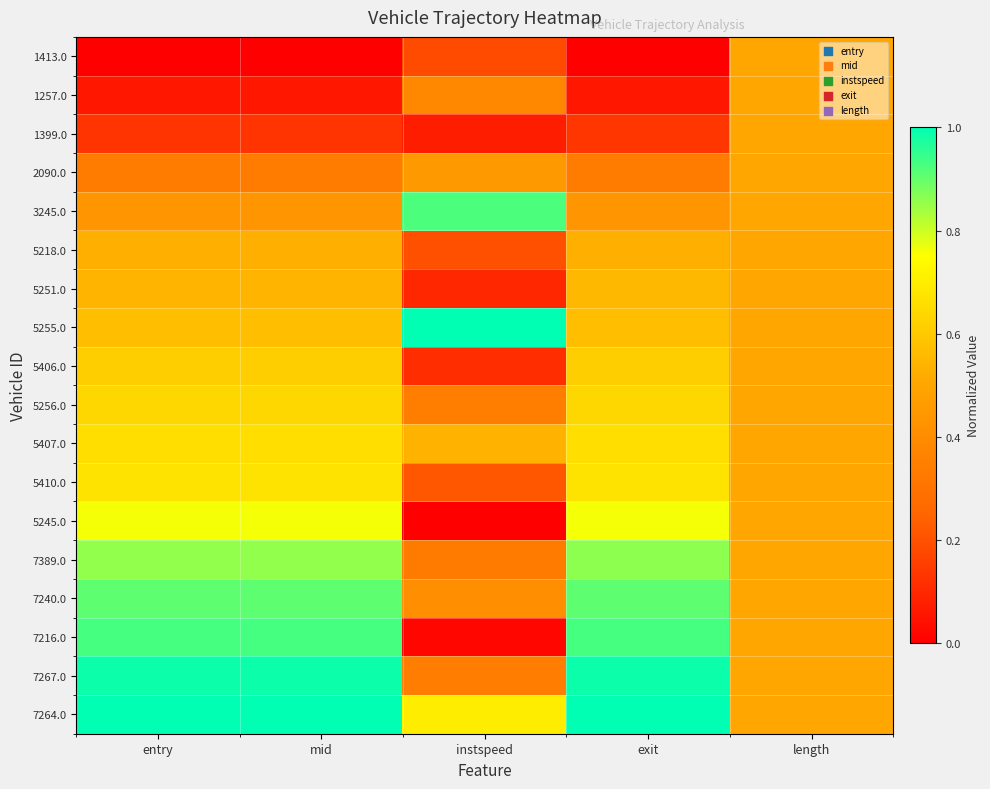

What is the total value across all series at instspeed?

6.3